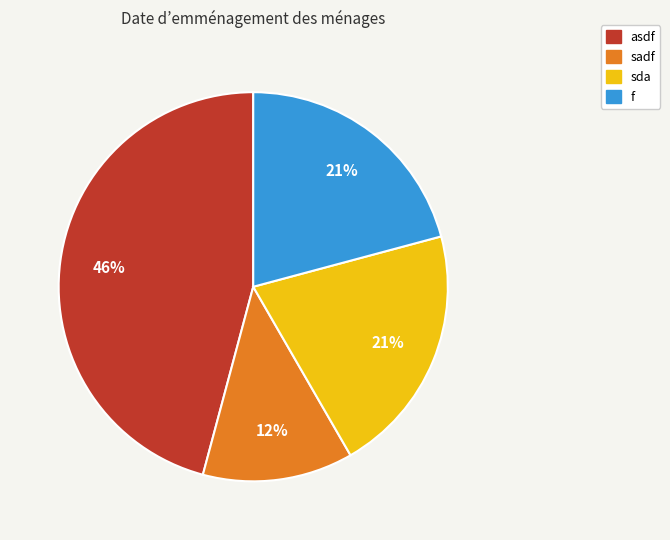

Count the number of slices in the pie.

4